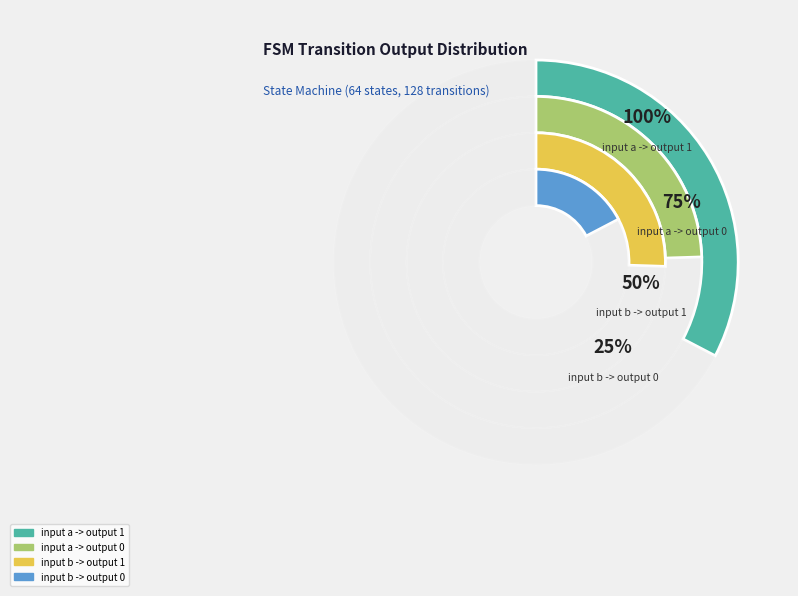

To the nearest percent, what is the combined percentage of input a -> output 1 and input a -> output 0?

57%